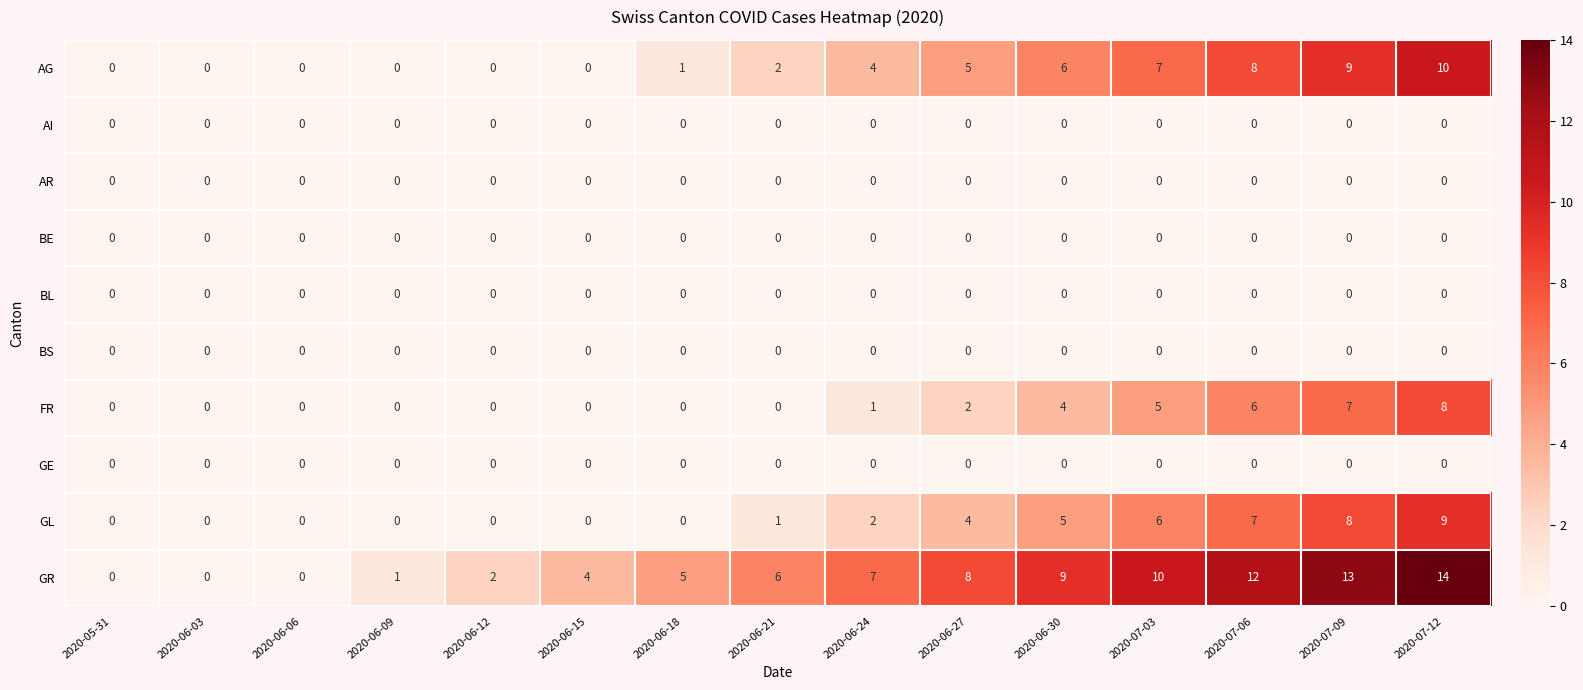

True or false: GL has a value of 0 at 2020-06-18.

True